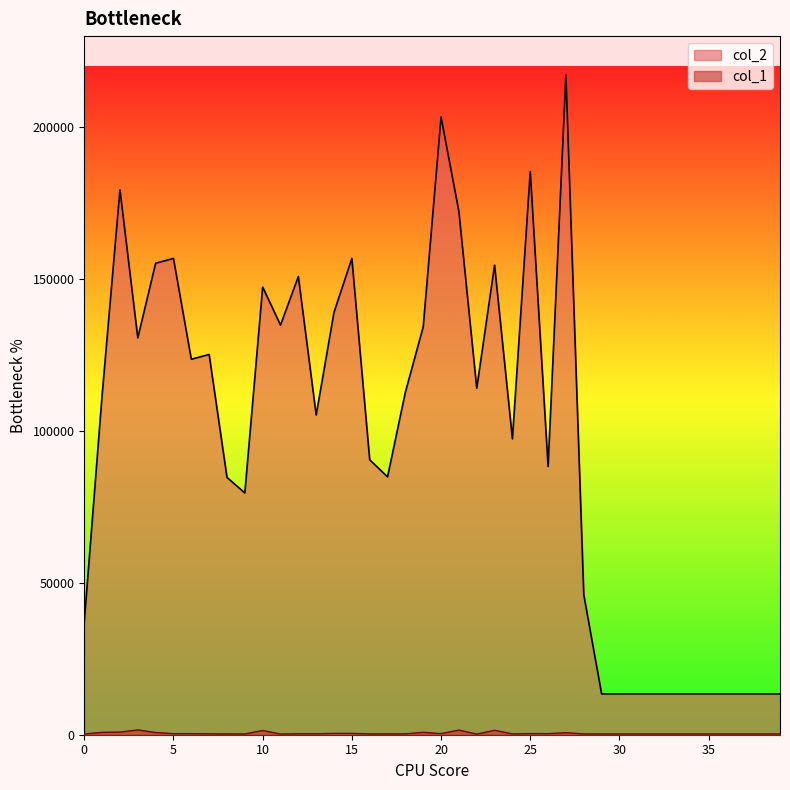

What is the difference between the maximum and minimum values in the col_2 series?

203769